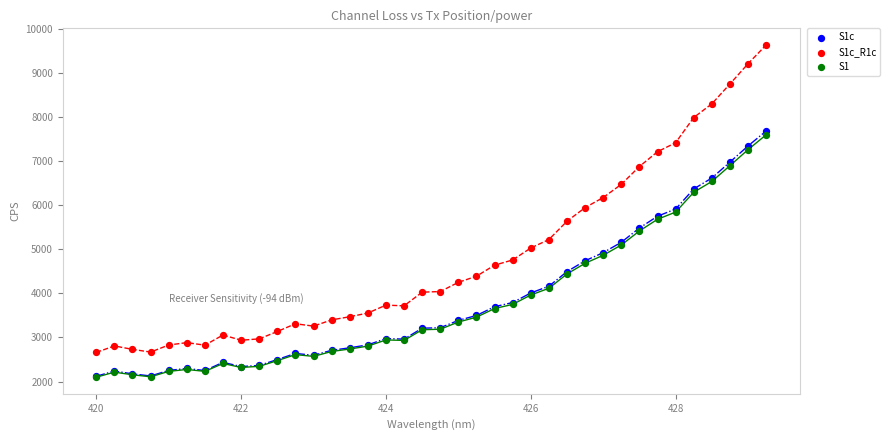

Which series has the widest spread of Y values?

S1c_R1c